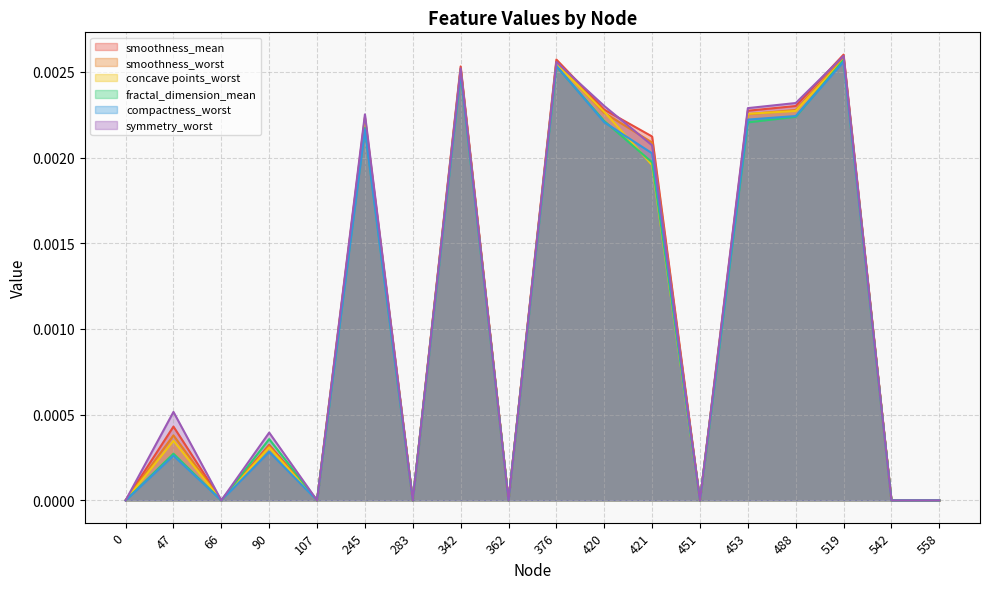

Between 47 and 488, which series saw the biggest shift?

compactness_worst